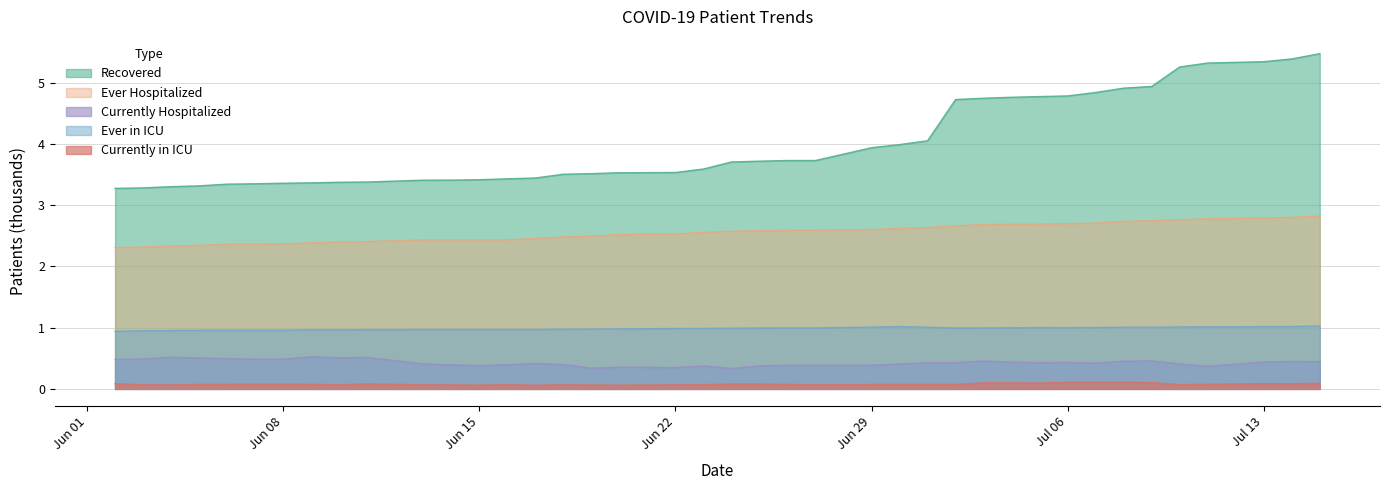

True or false: Ever in ICU has a value of 1.5 at Jul 13.

False